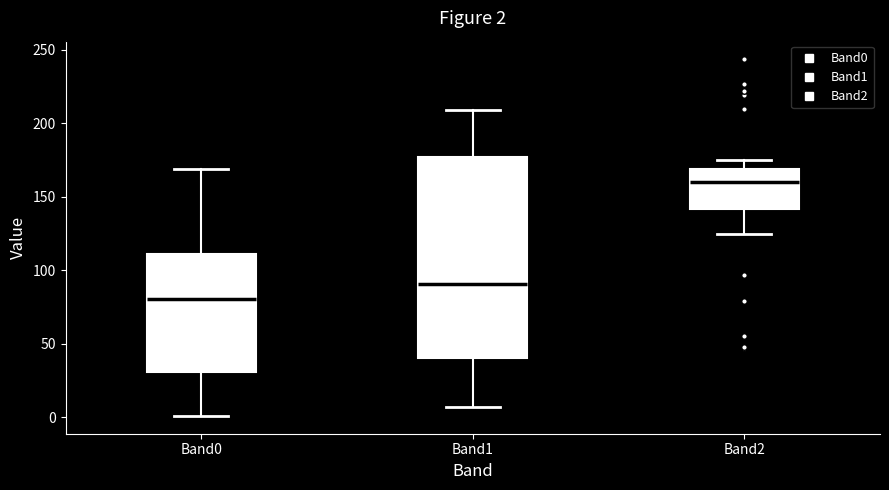

Which box's median line is the lowest?

Band0